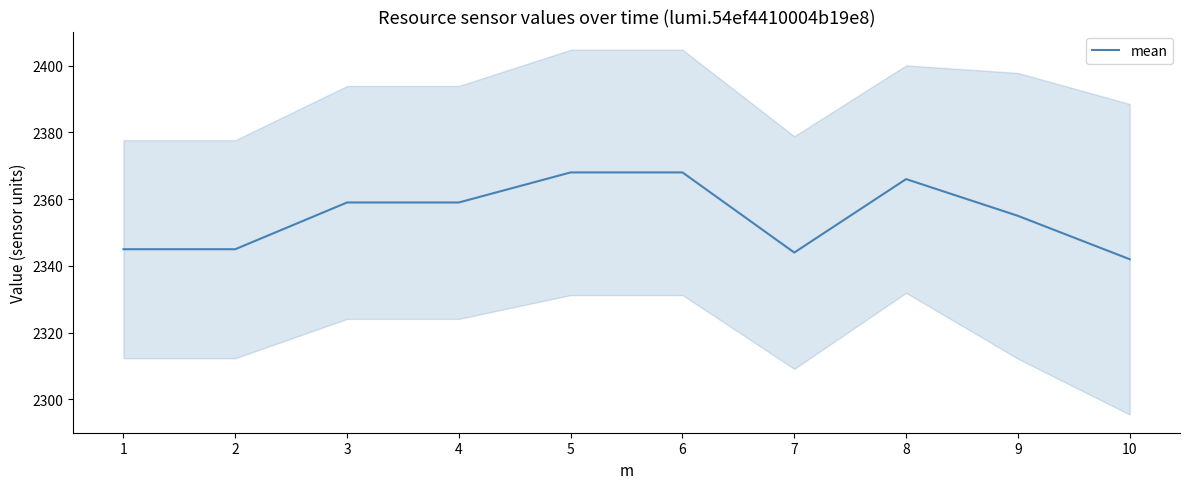

Where is the first local minimum?

7